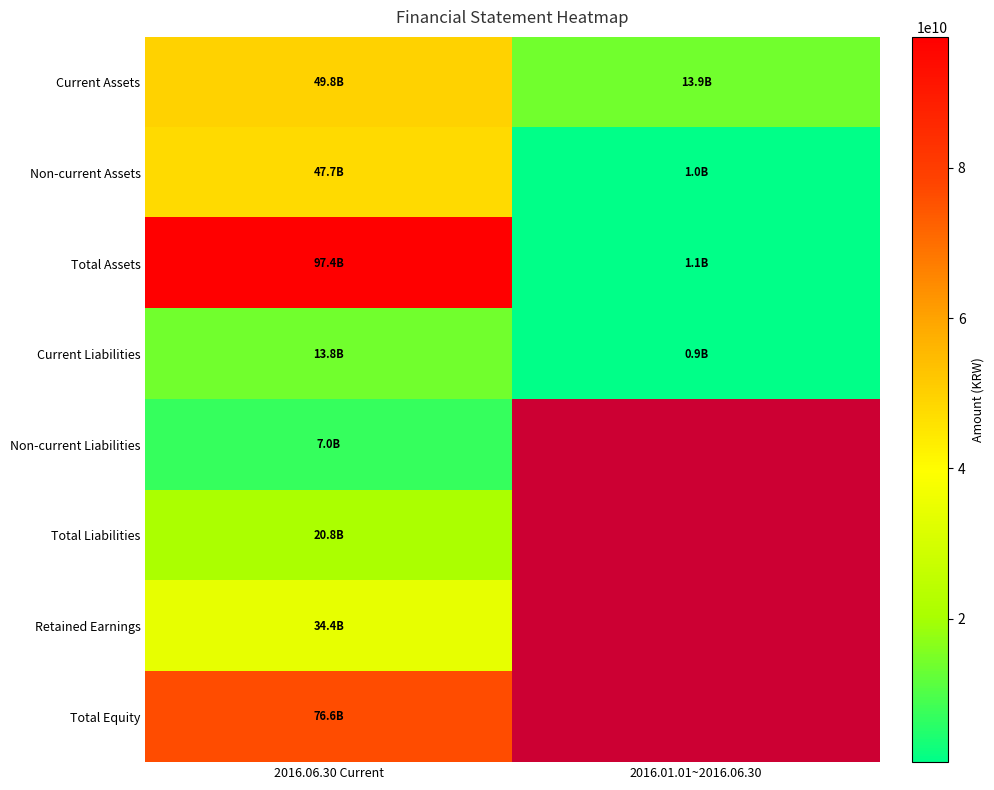

What value does the Current Assets series have at 2016.06.30 Current?

49762913676.0